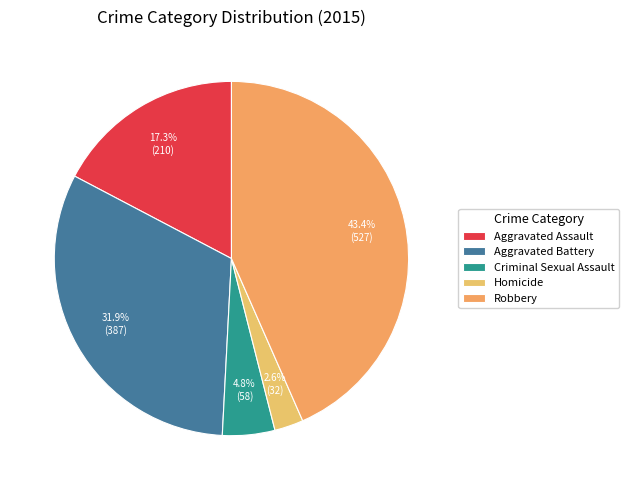

To the nearest percent, what is the difference between the largest and smallest slice percentages?

41%